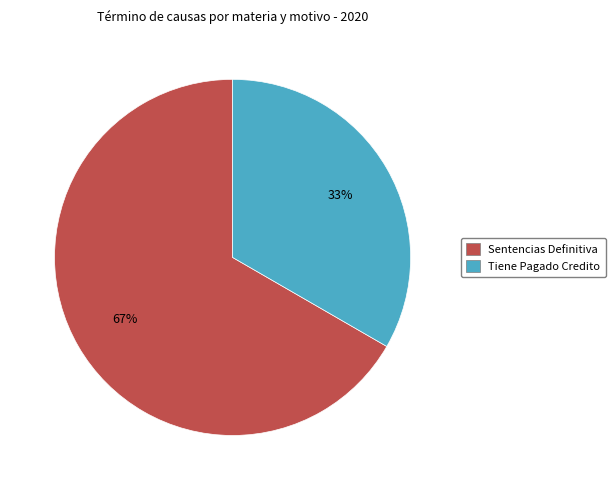

To the nearest percent, what is the average slice percentage?

50%